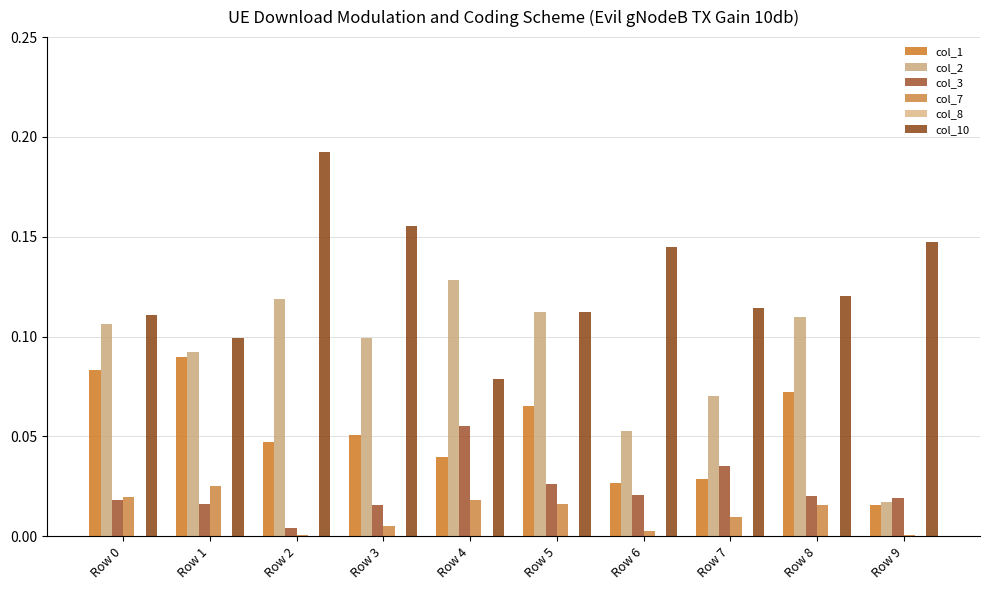

At Row 2, list the series in order from smallest to largest.

col_8, col_7, col_3, col_1, col_2, col_10